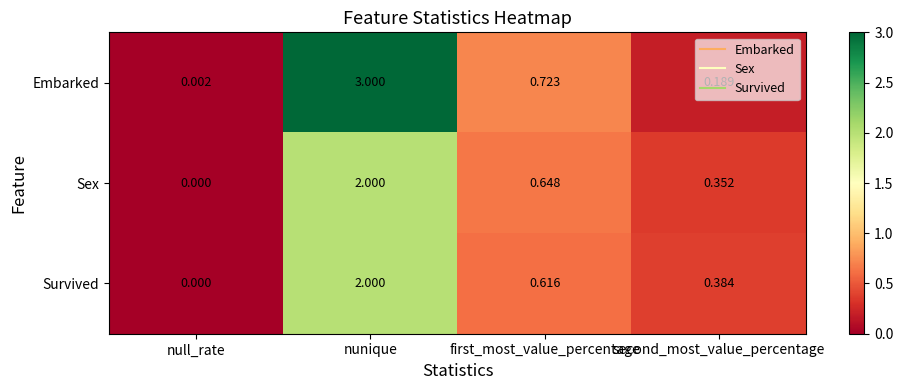

At how many categories does at least one series exceed 2?

1